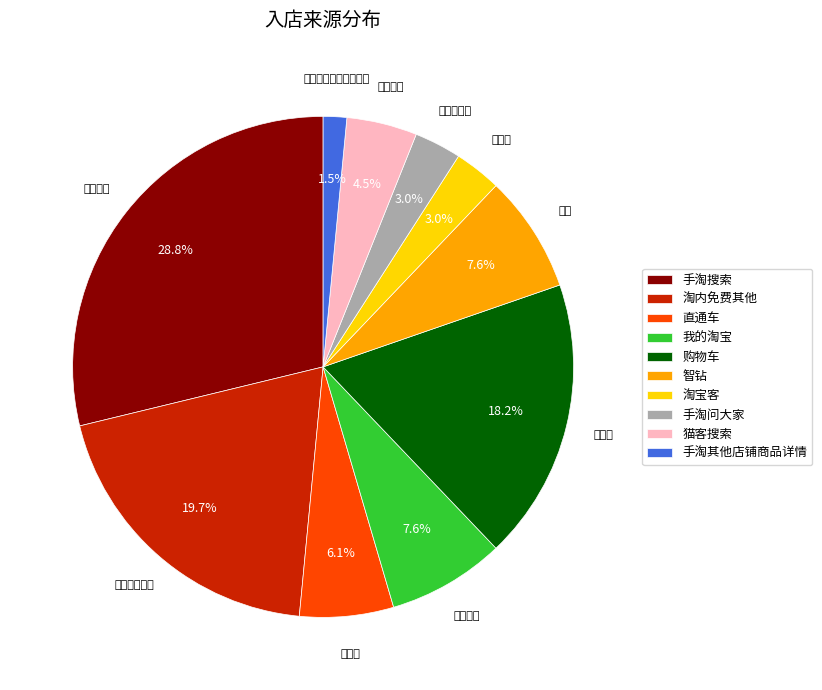

Is it true that 淘宝客 is 16% of the pie?

False